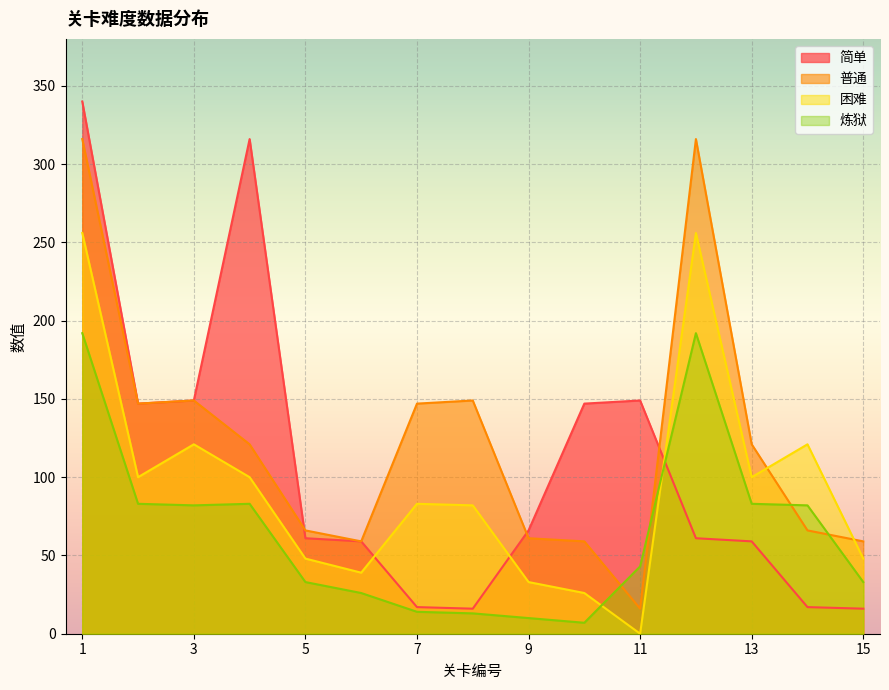

What is the value of the 困难 point at the 2nd from the left?

100